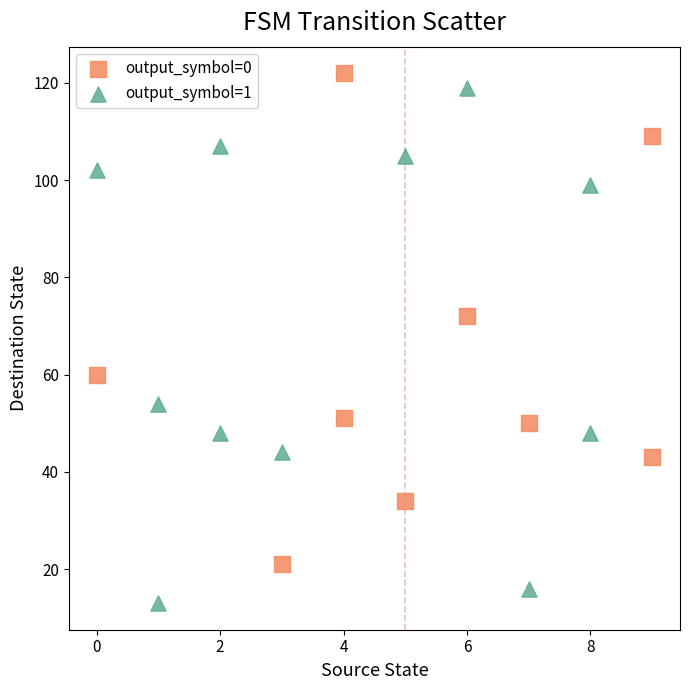

Which series has the largest Y range (max minus min)?

output_symbol=1